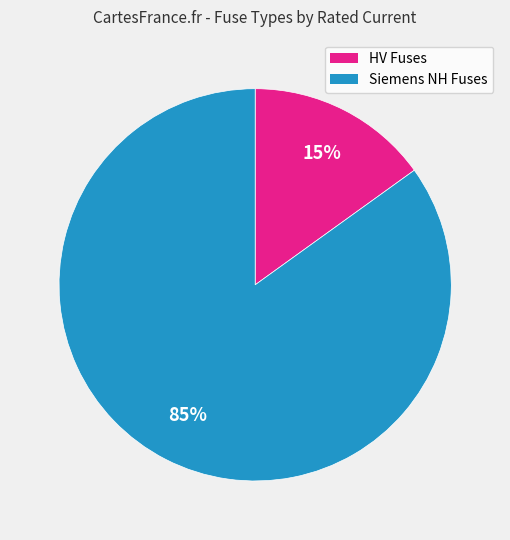

Is there a majority slice in this chart?

Yes